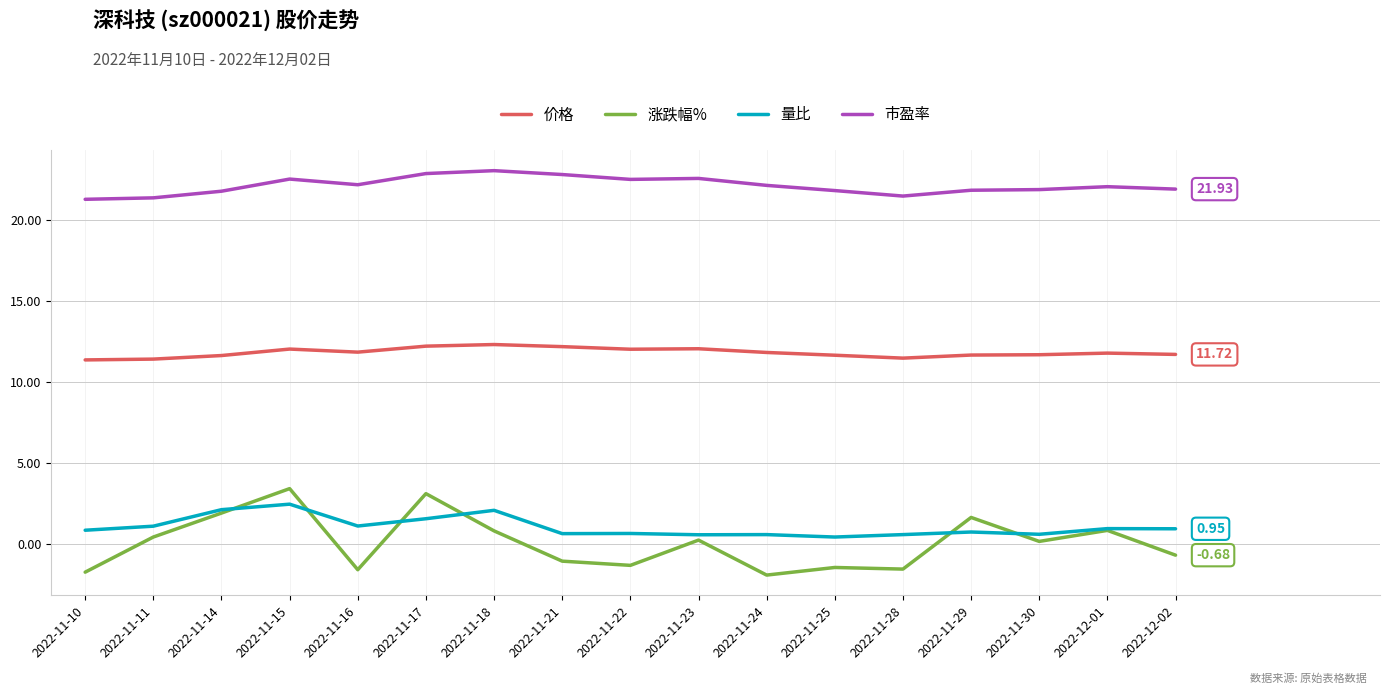

What are all the series names shown in the legend?

价格, 涨跌幅%, 量比, 市盈率